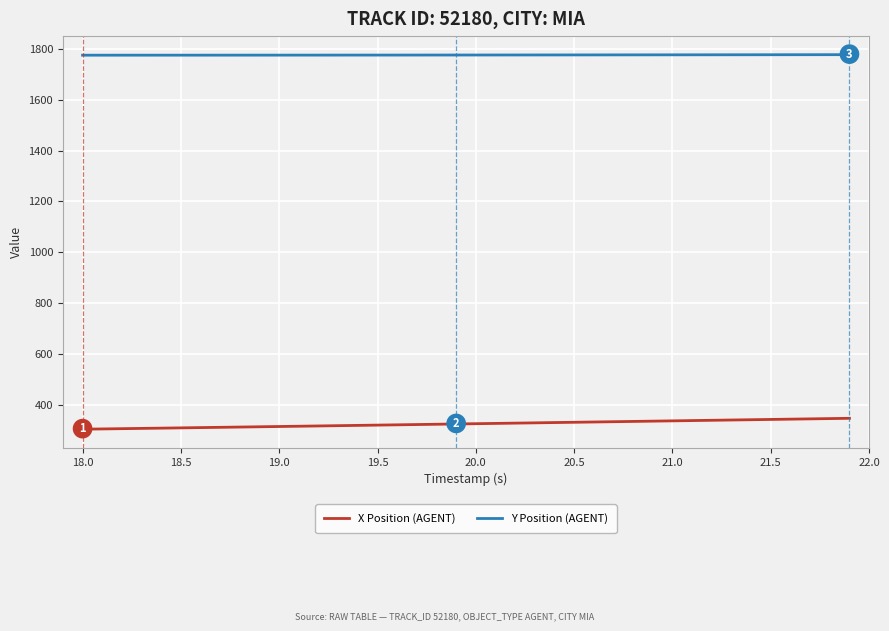

What is the maximum value for X Position (AGENT)?

345.7